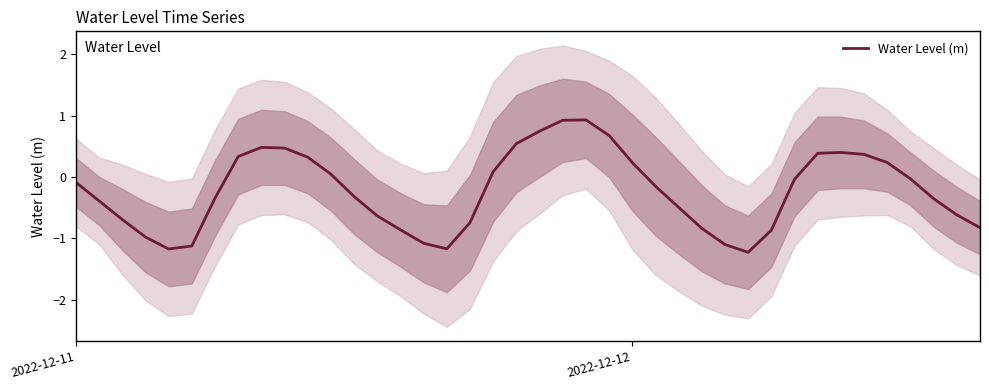

Is it true that the value at 2022-12-12 is 0.4?

False